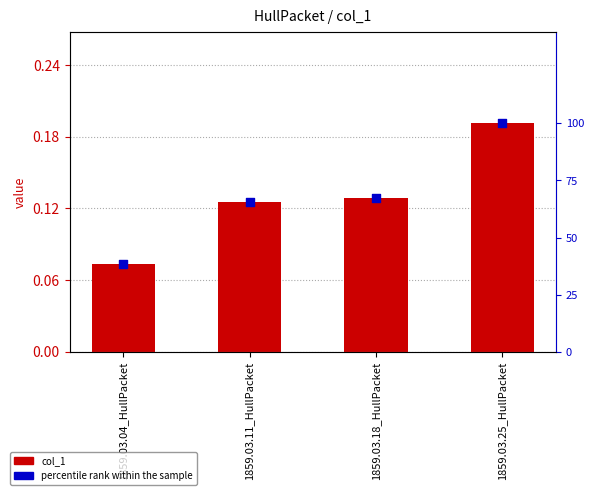

Which series contains the lowest Y value?

col_1